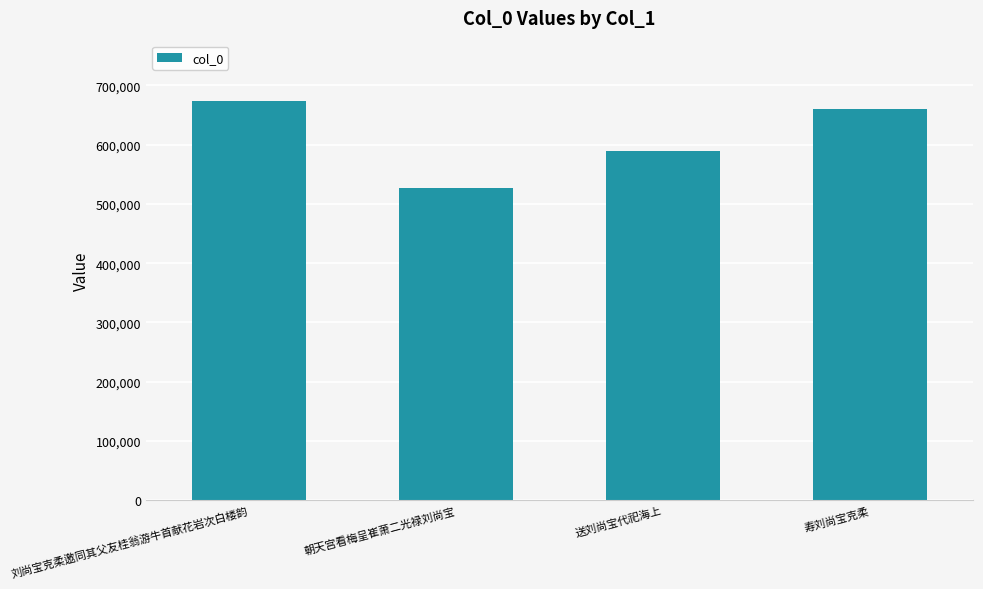

Approximately how many times larger is the value at 朝天宫看梅呈崔萧二光禄刘尚宝 compared to 寿刘尚宝克柔?

0.8